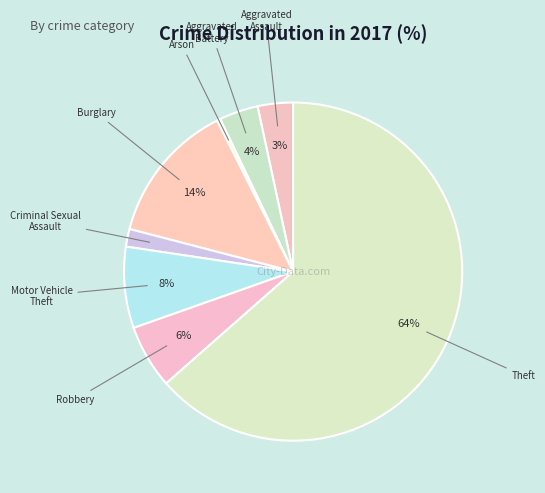

Combined, do Burglary and Motor Vehicle Theft account for over 50%?

No